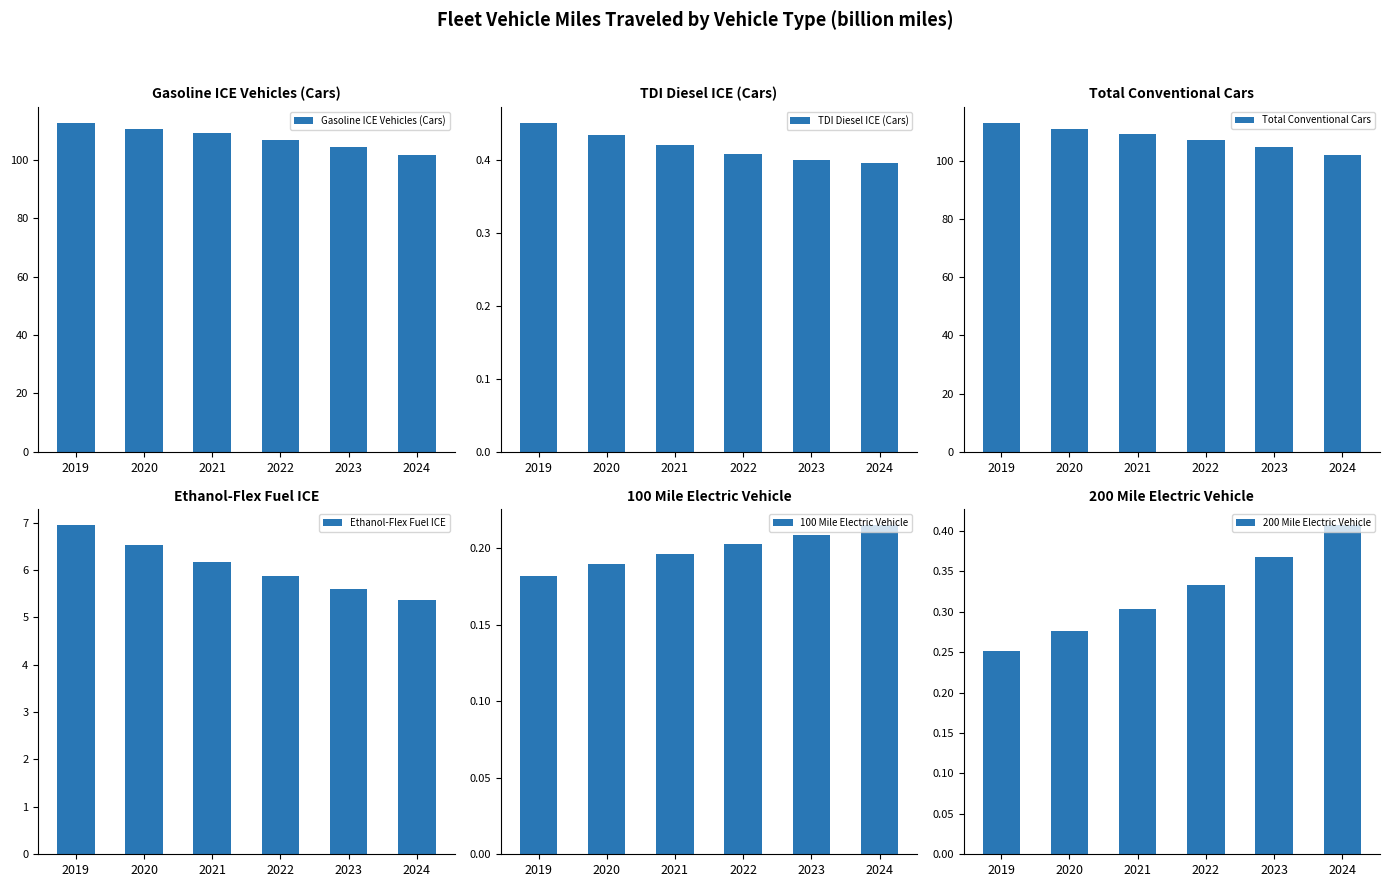

At how many categories does at least one series exceed 110?

2